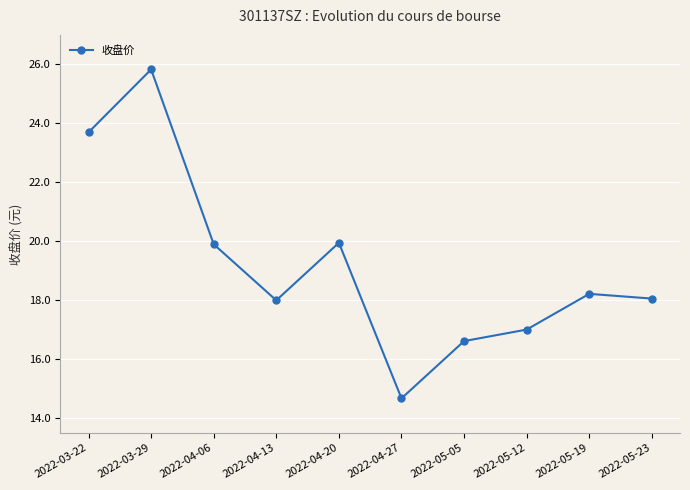

Between 2022-05-19 and 2022-04-27, which is larger?

2022-05-19